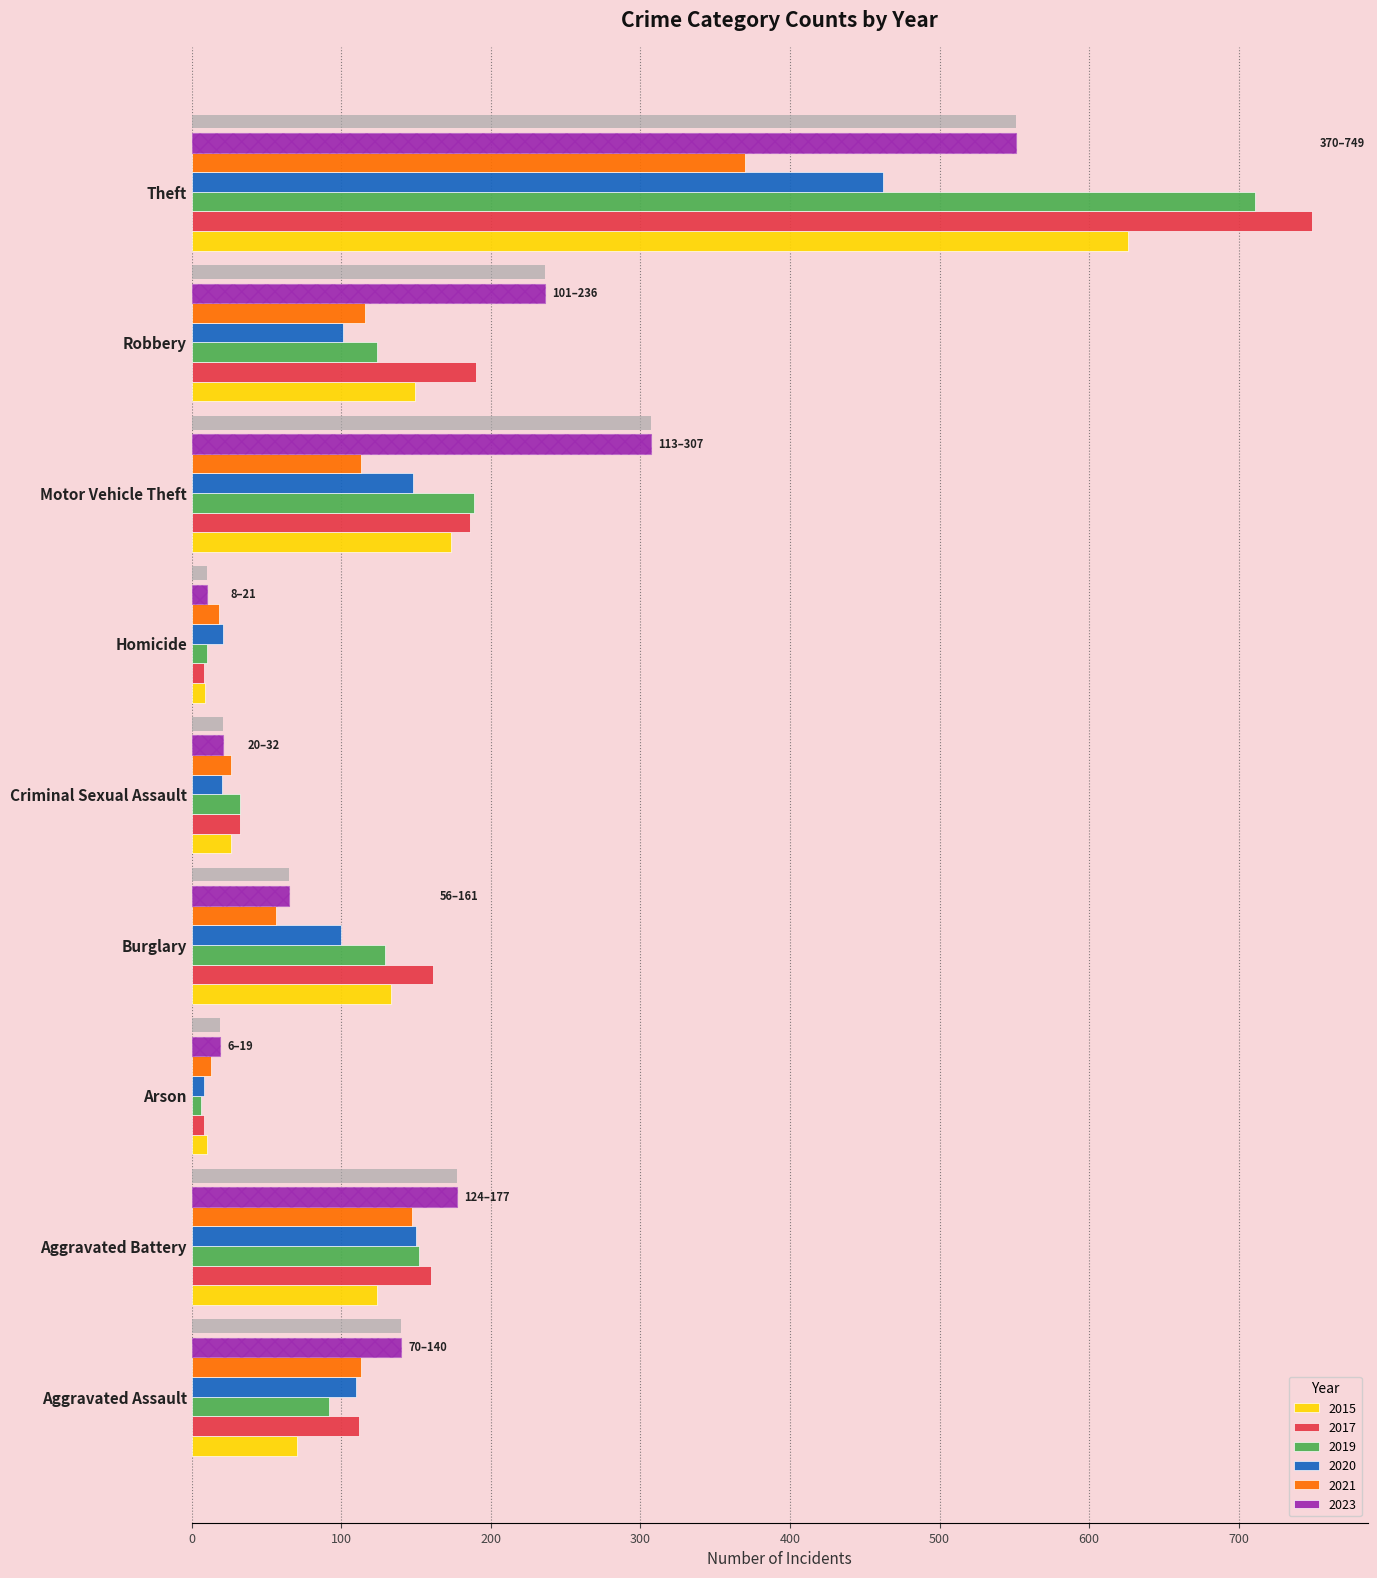

What is the label of the 1st bar from the right?

Theft